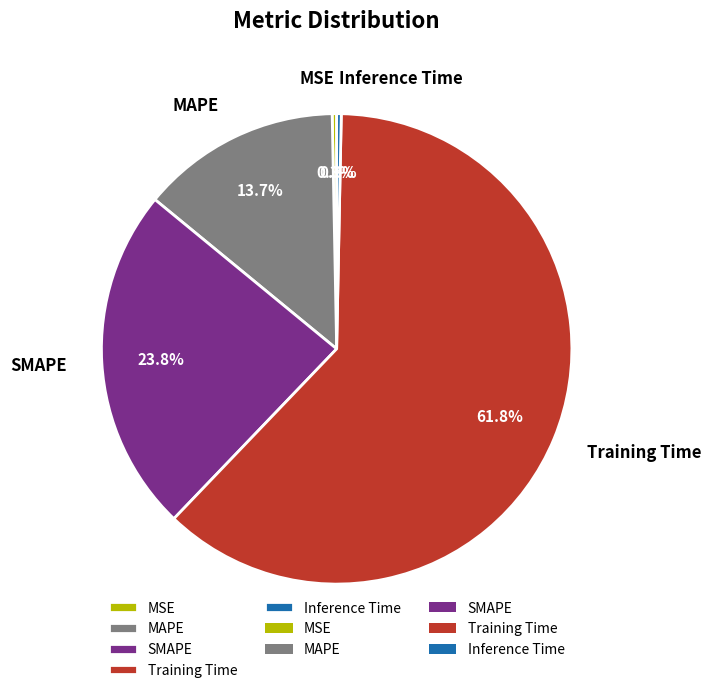

Is SMAPE the majority of the pie?

No